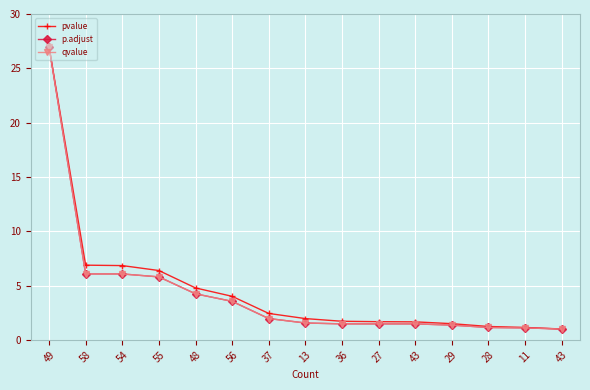

At which label does pvalue reach its minimum?

43